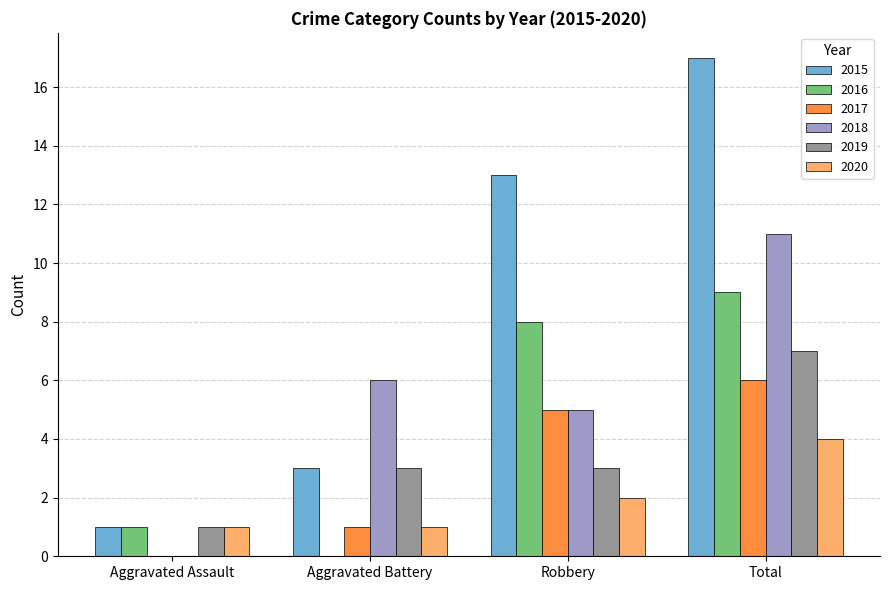

Is the value of 2017 at Aggravated Battery greater than the value of 2018 at Aggravated Battery?

No